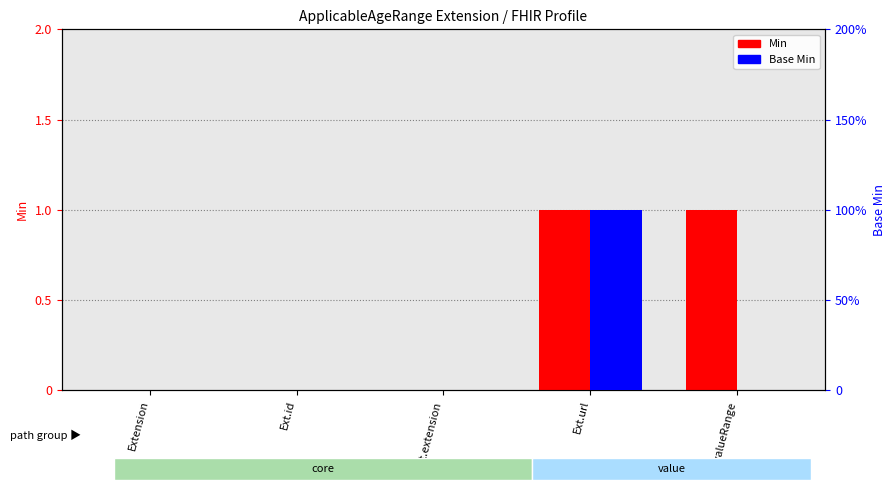

Between Extension and Ext.extension, which series saw the biggest shift?

Min